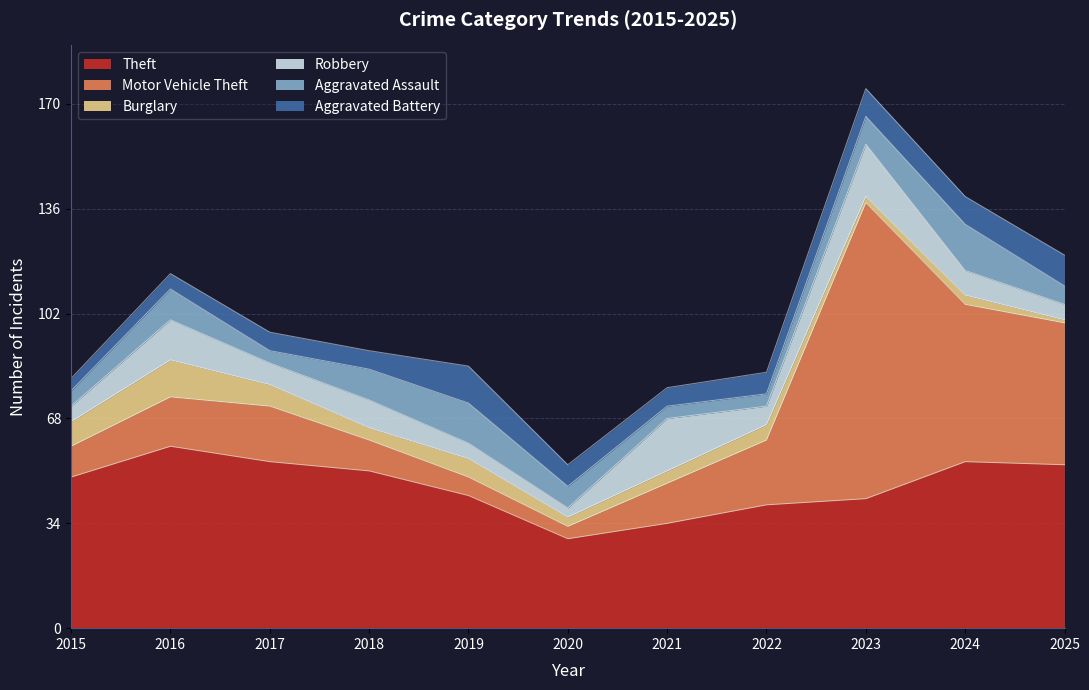

The Robbery series shows 29 at 2021. True or false?

False